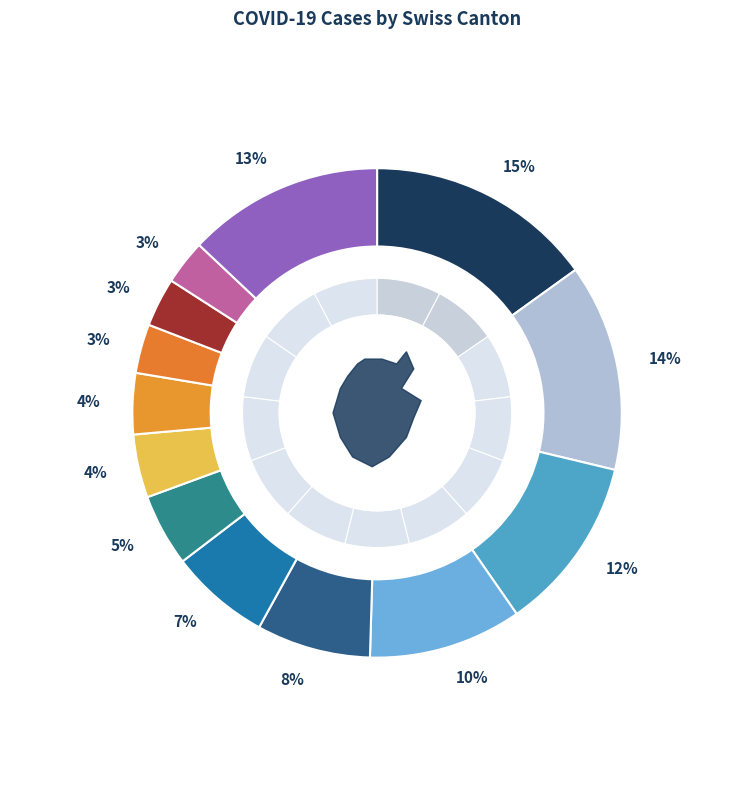

True or false: FR accounts for 3% of the total.

True